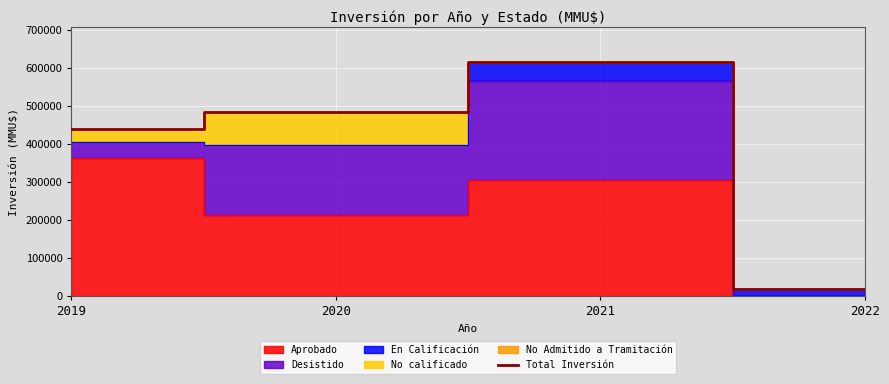

The chart shows a value of 698345 at 2020. True or false?

False